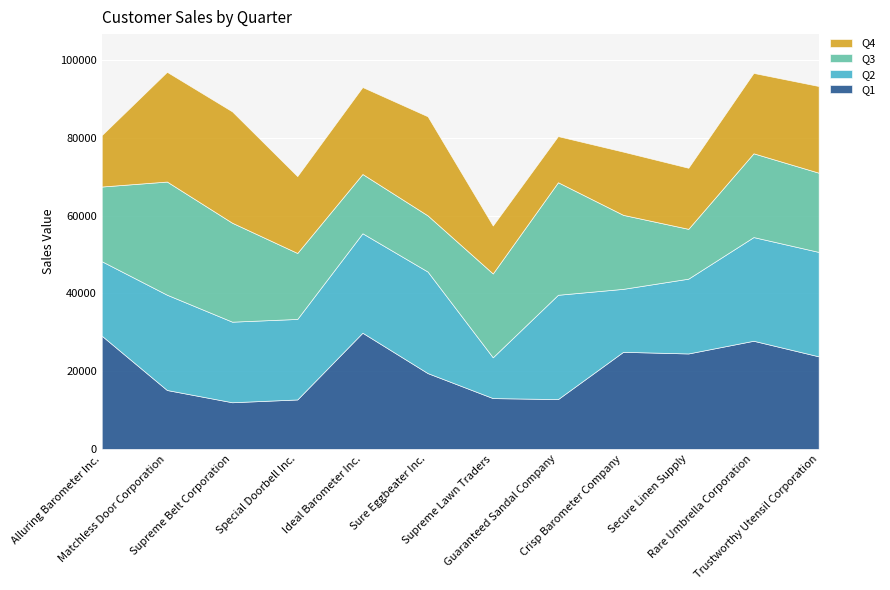

How many Q3 values are between 16969 and 25454?

7